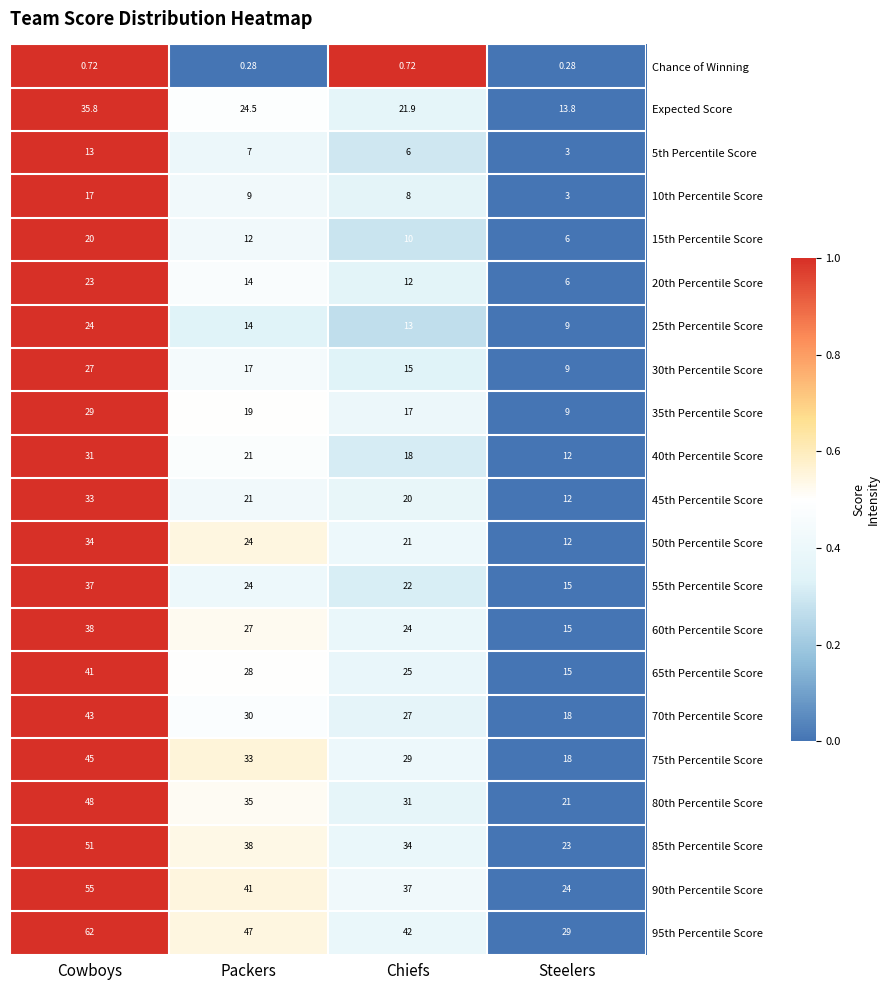

At which category is the sum across all series the highest?

Cowboys